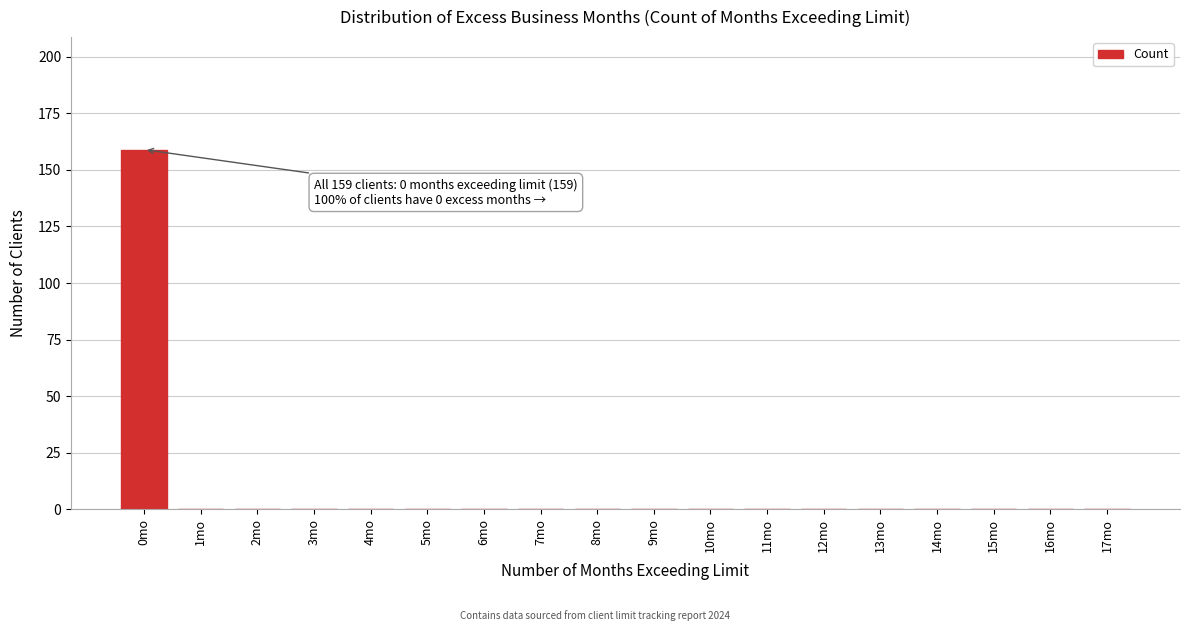

Reading left to right, what are all the values shown in this chart?

0mo=159	1mo=0	2mo=0	3mo=0	4mo=0	5mo=0	6mo=0	7mo=0	8mo=0	9mo=0	10mo=0	11mo=0	12mo=0	13mo=0	14mo=0	15mo=0	16mo=0	17mo=0